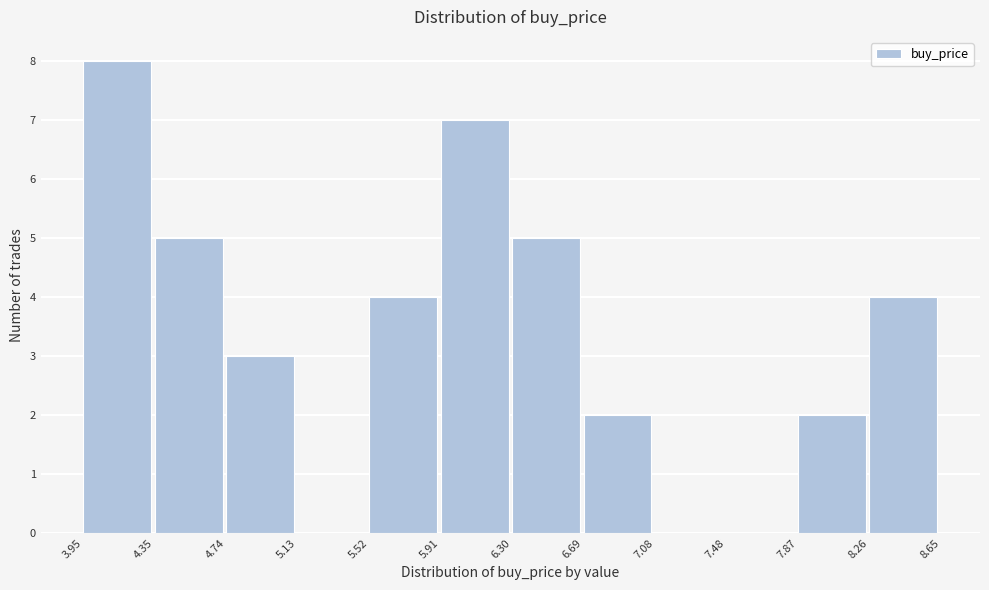

Reading left to right, transcribe this chart: for each bar, give the range it covers on the x-axis and its height. The values are not printed on the chart, so give them approximately, as read against the axis.

3.95 to 4.35: 8
4.35 to 4.74: 5
4.74 to 5.13: 3
5.13 to 5.52: 0
5.52 to 5.91: 4
5.91 to 6.30: 7
6.30 to 6.69: 5
6.69 to 7.08: 2
7.08 to 7.48: 0
7.48 to 7.87: 0
7.87 to 8.26: 2
8.26 to 8.65: 4